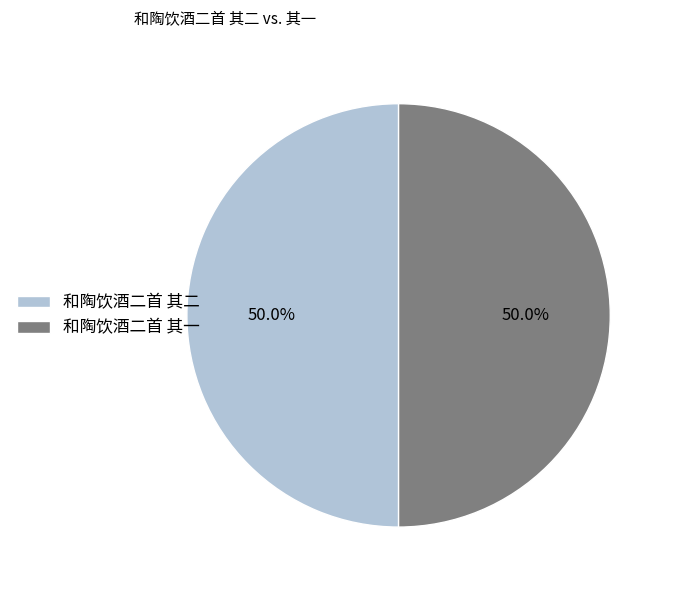

True or false: 和陶饮酒二首 其二 accounts for 50% of the total.

True